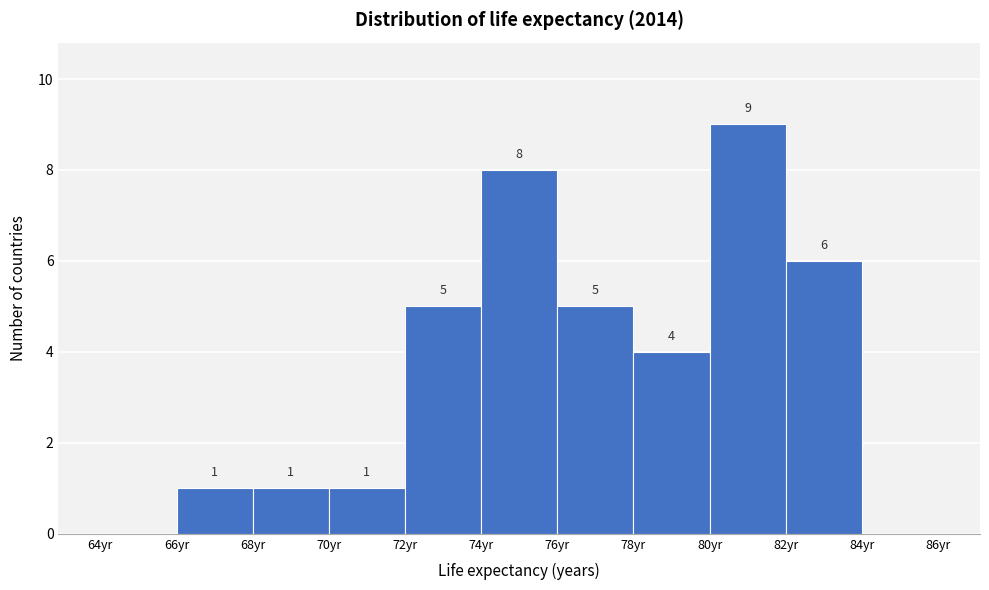

Over which range of the x-axis is the bar tallest?

80 to 82